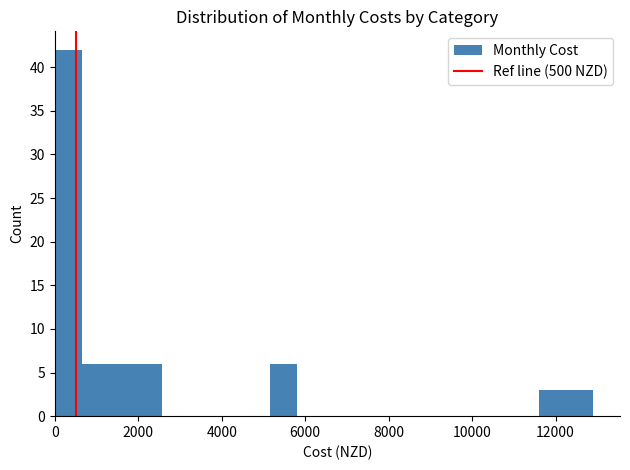

Read against the x-axis, roughly where is the centre of the tallest bar?

400